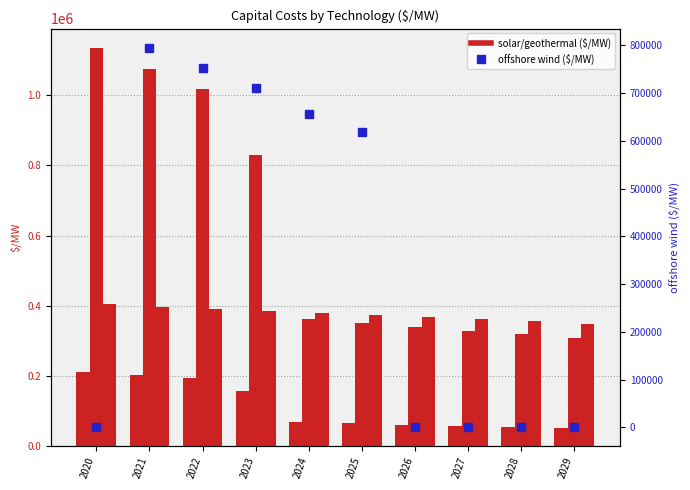

What is the total value across all series at 2020?

1749308.9